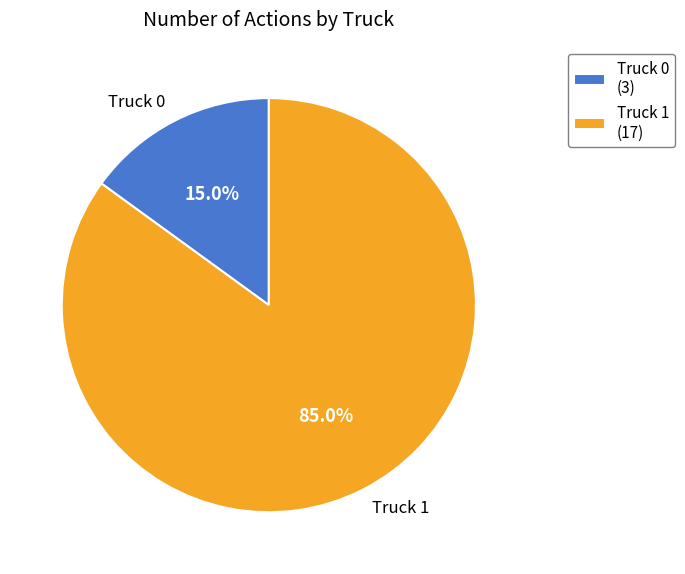

Is it true that Truck 0 is 4% of the pie?

False